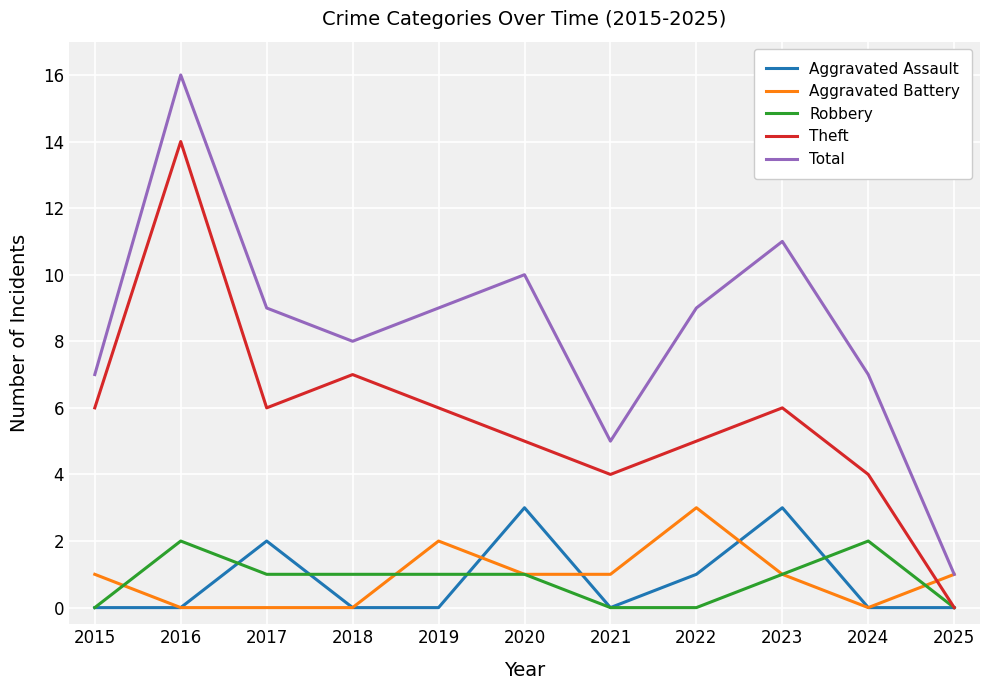

What is the sum of all Total values?

92